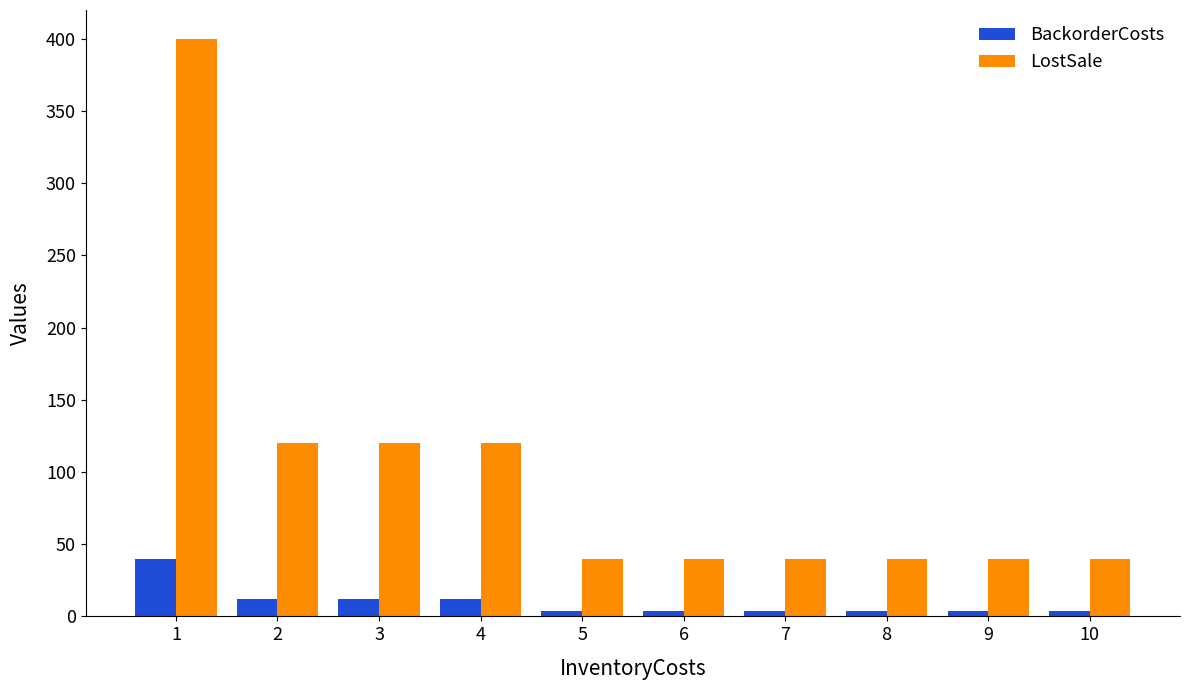

What are all the series names shown in the legend?

BackorderCosts, LostSale